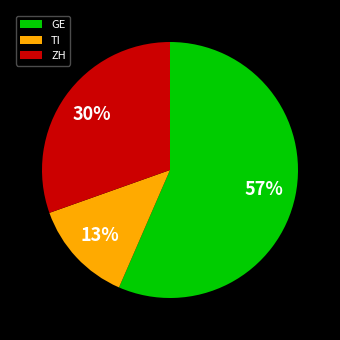

What is the largest slice in the pie chart?

GE